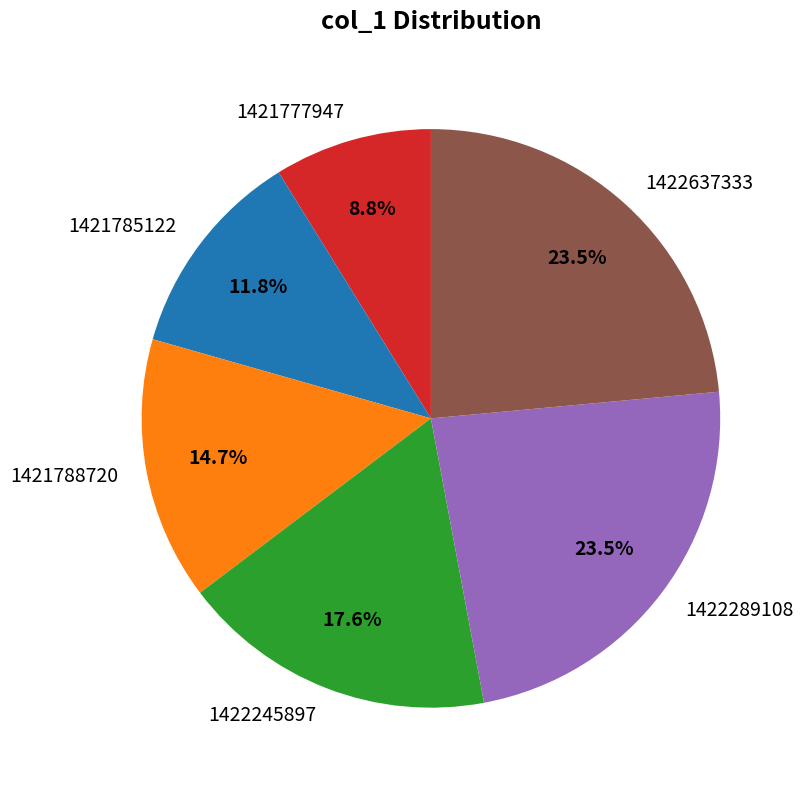

Is there a majority slice in this chart?

No